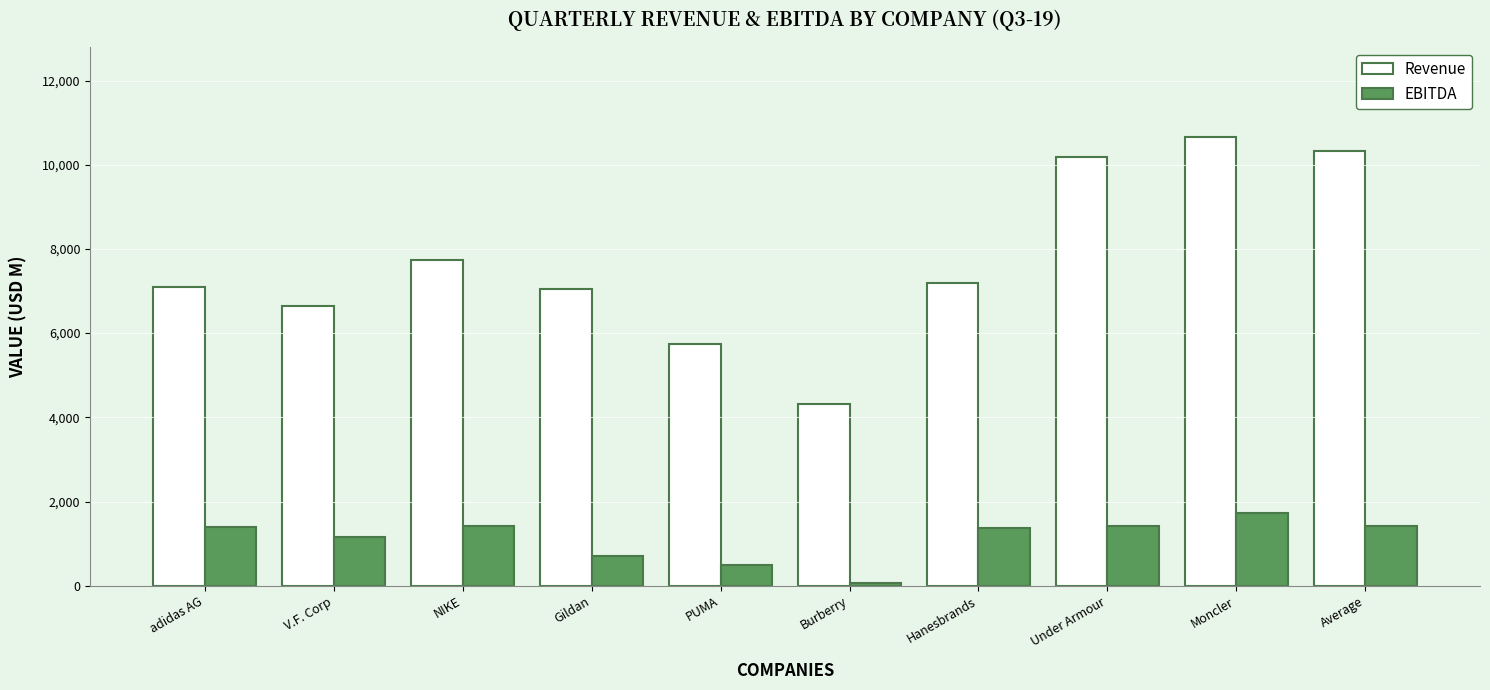

Rank the series by their maximum value, from highest to lowest.

Revenue, EBITDA